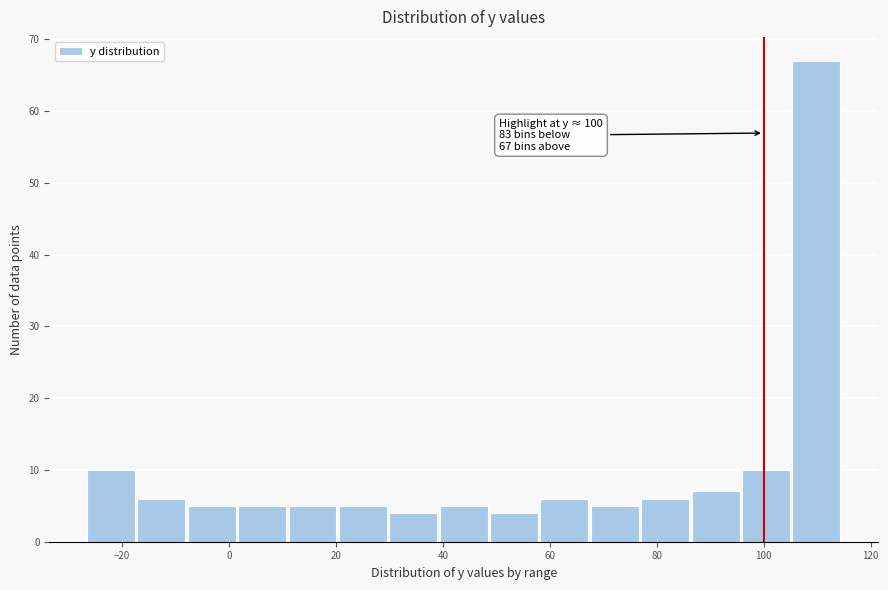

Over which range of the x-axis is the bar tallest?

106 to 114